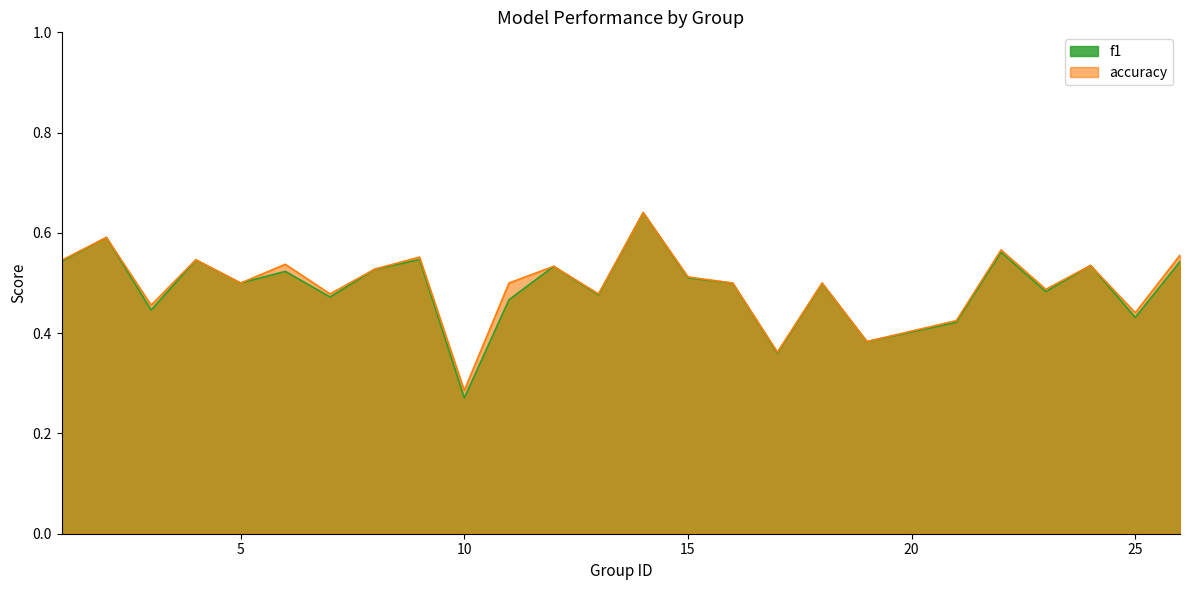

How many categories are shown in the chart?

25